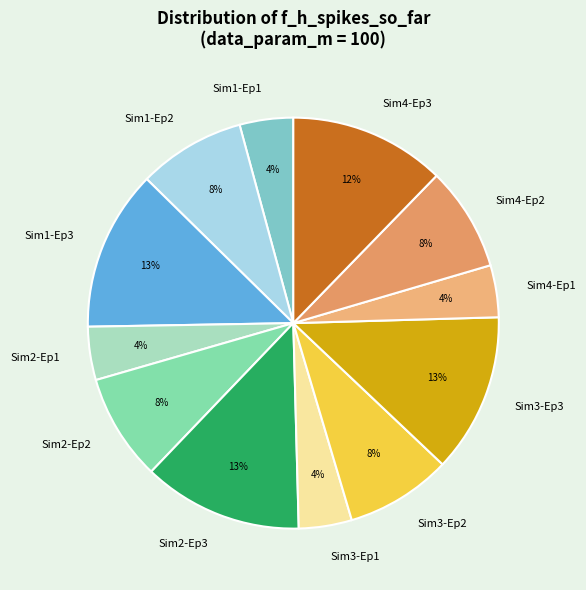

How many segments does this pie chart have?

12